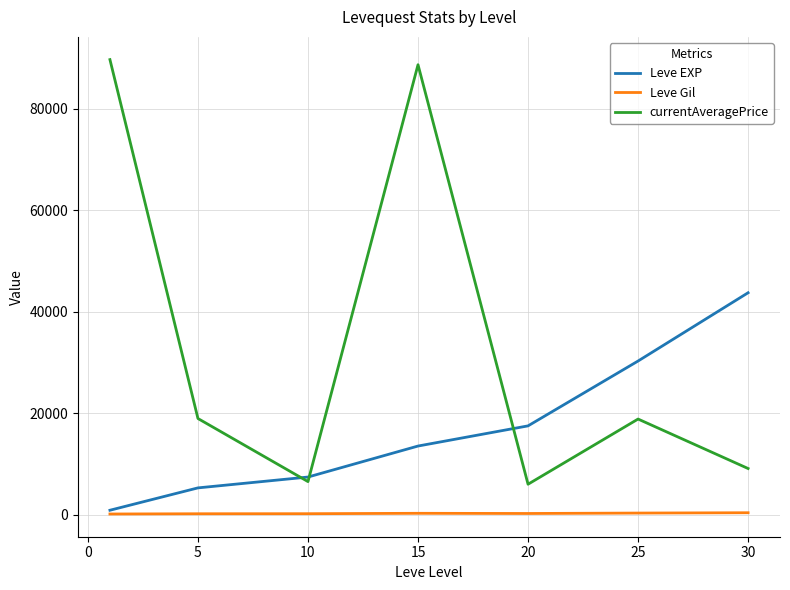

True or false: currentAveragePrice and Leve Gil intersect in this chart.

False